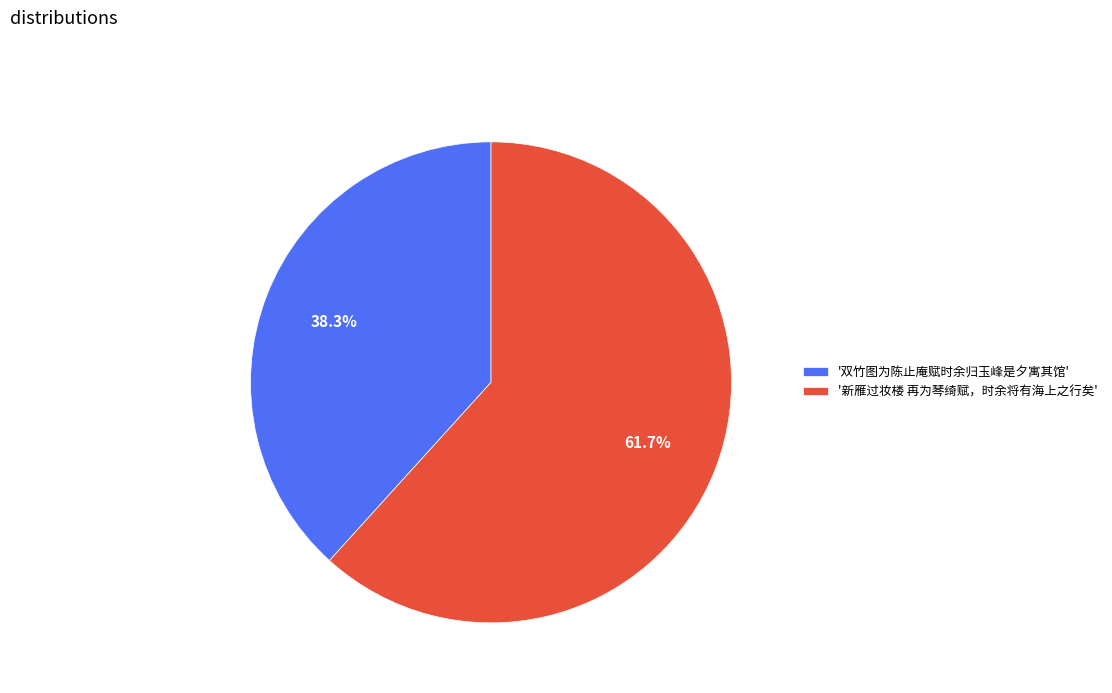

Does '新雁过妆楼 再为琴绮赋，时余将有海上之行矣' represent more than half of the total?

Yes